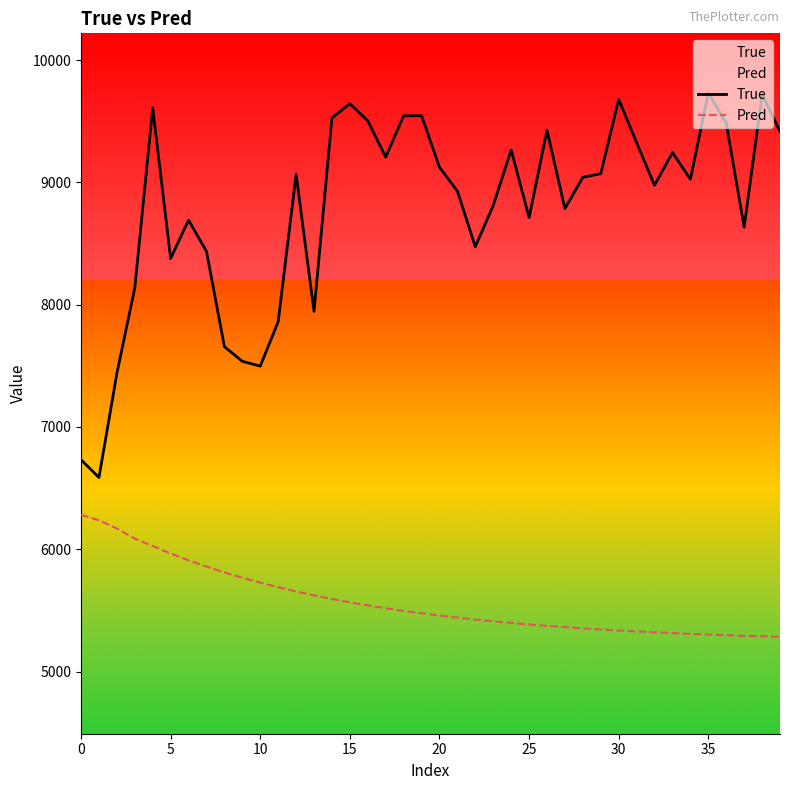

The value of Pred at 13 is 2909.1. True or false?

False